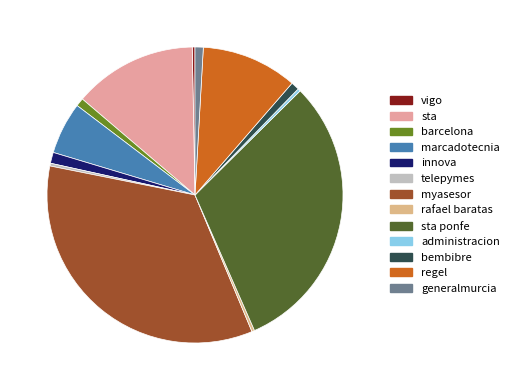

Count the number of slices in the pie.

13